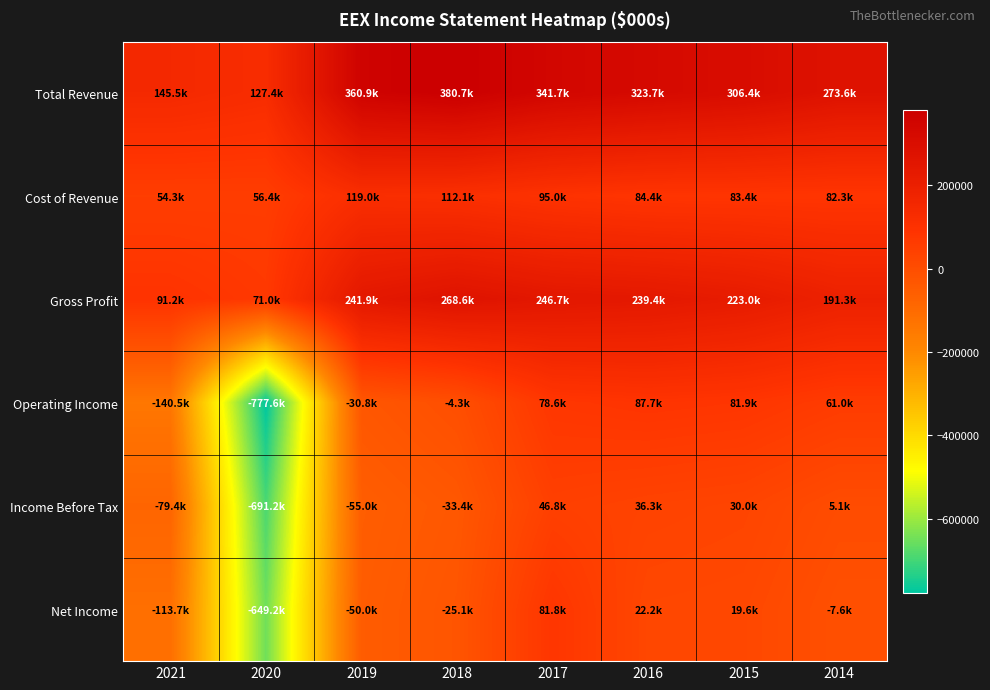

Which series has the largest total across all categories?

Total Revenue